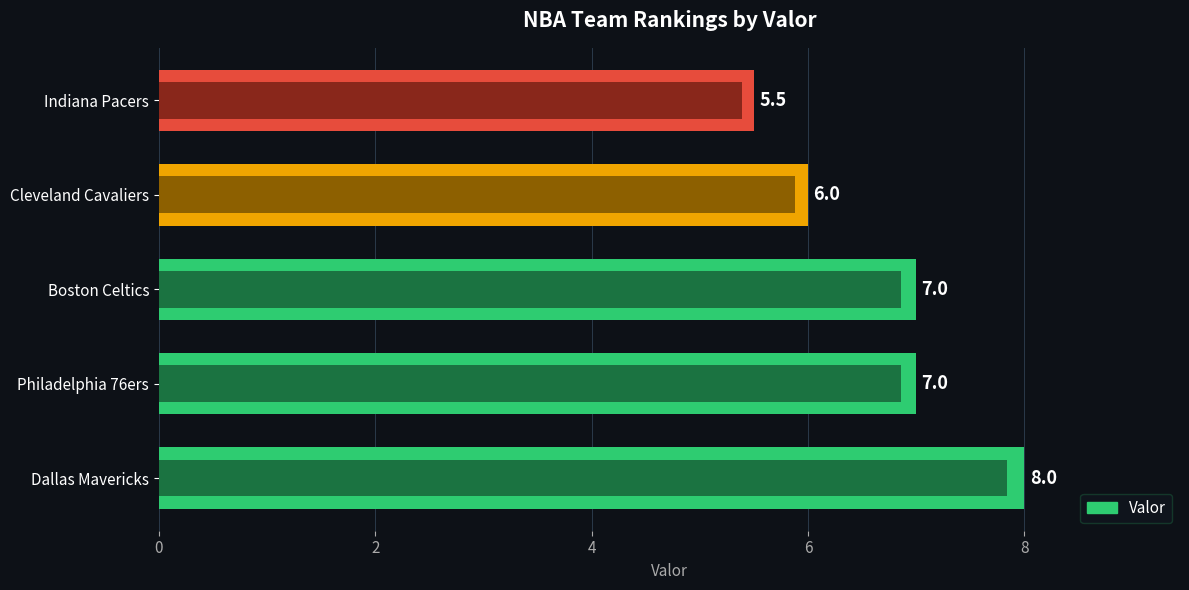

What is the difference between the maximum and minimum values?

2.5